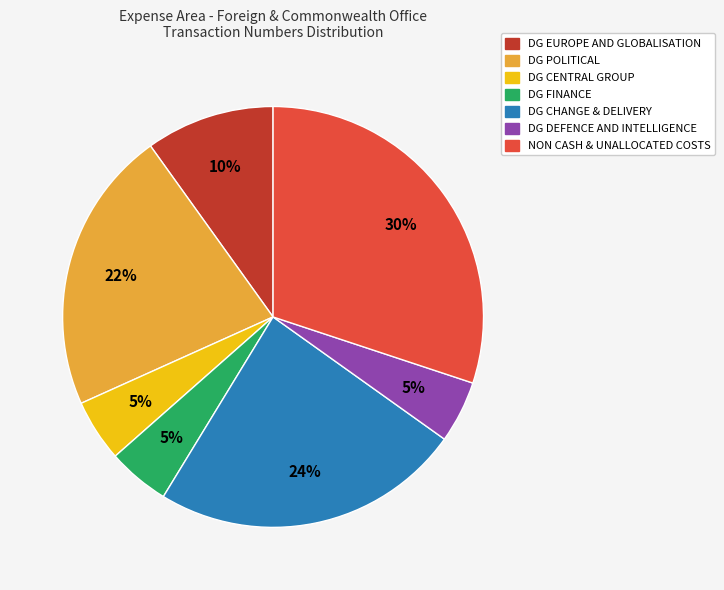

Which has a higher value, DG FINANCE or DG POLITICAL?

DG POLITICAL